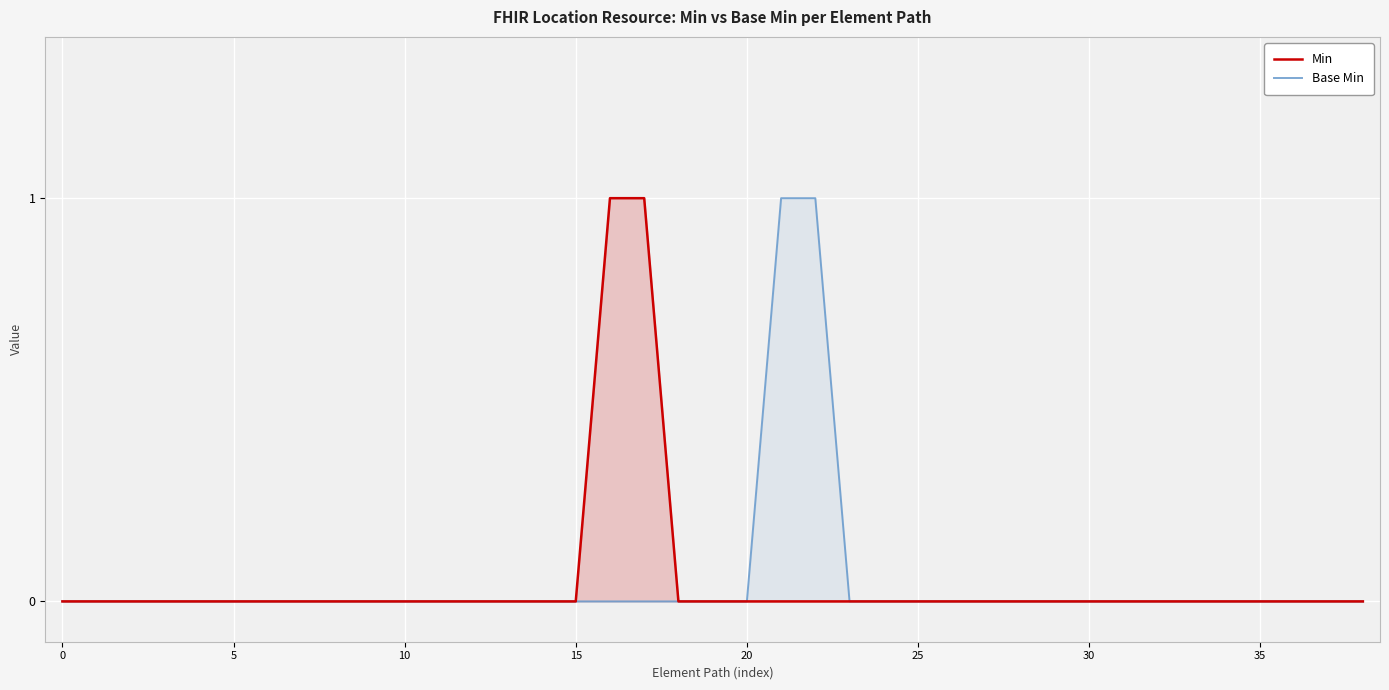

How many positive values does the Min series have?

2